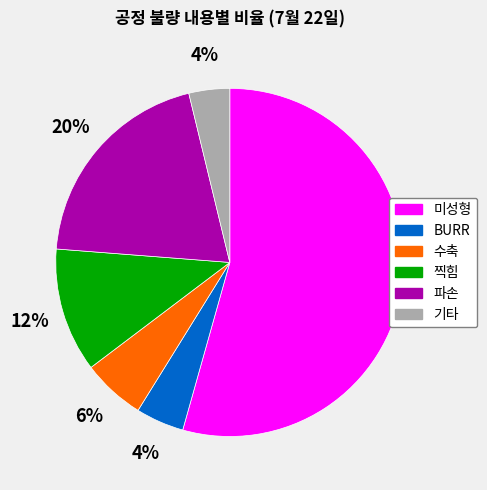

Is there a majority slice in this chart?

Yes